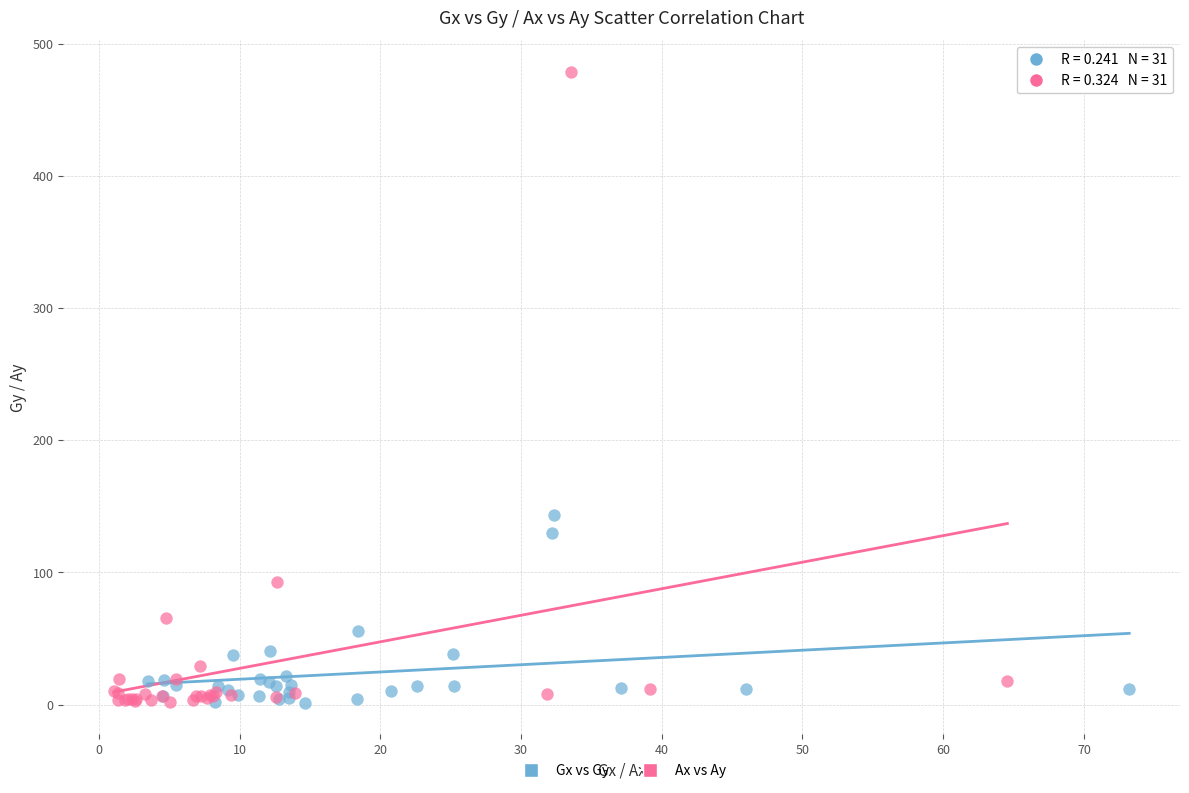

Which series has the largest Y range (max minus min)?

Ax vs Ay